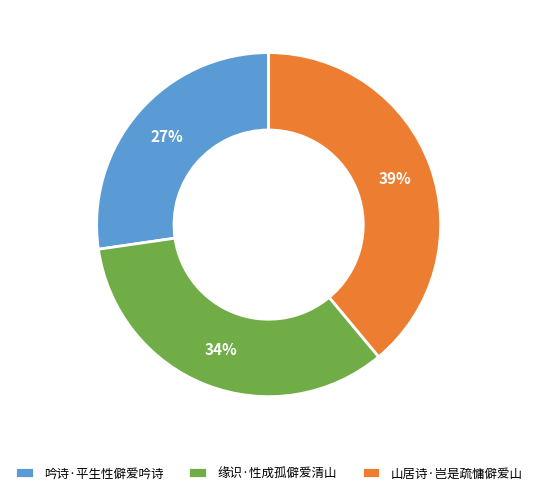

What percentage is the 缘识·性成孤僻爱清山 slice, to the nearest percent?

34%